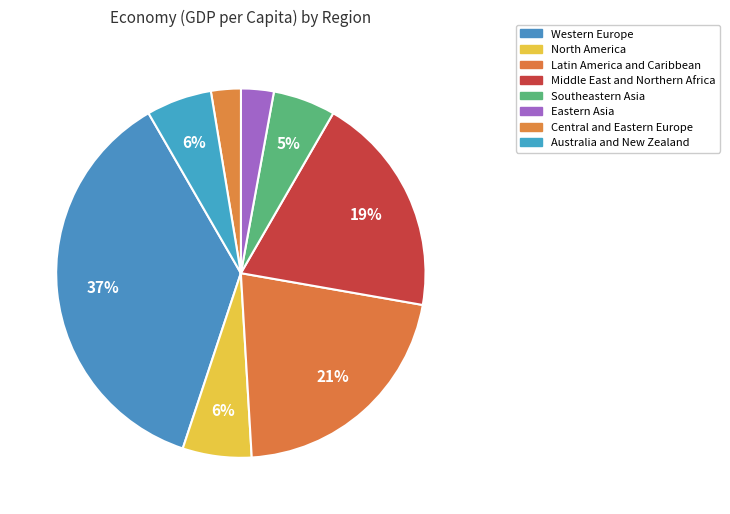

Count the number of slices in the pie.

8